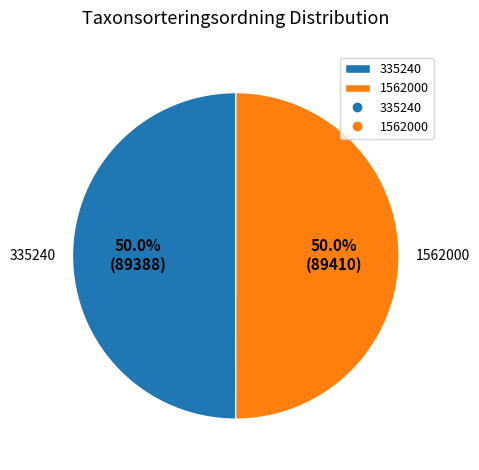

To the nearest percent, what is the combined percentage of 335240 and 1562000?

100%